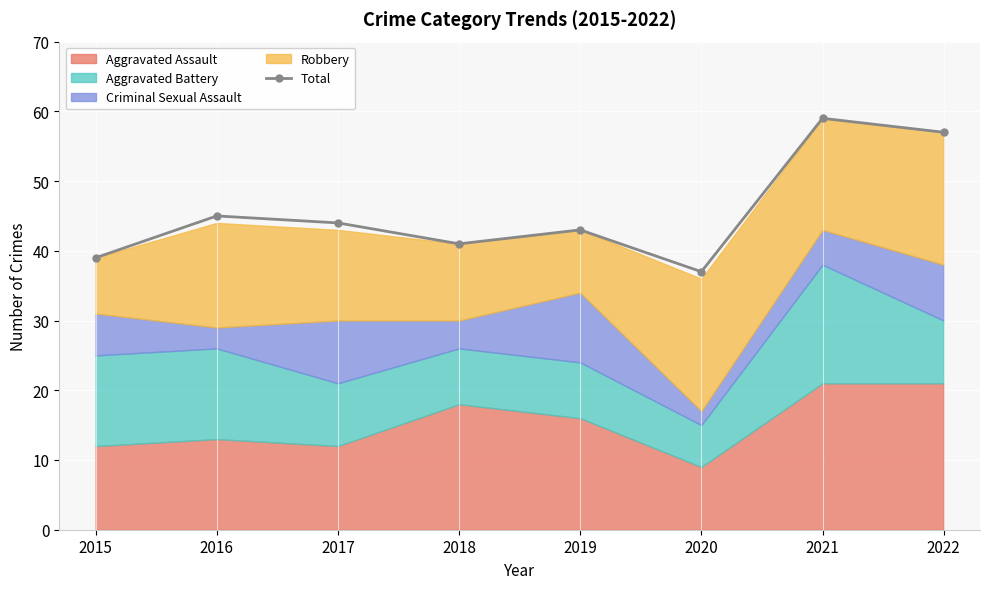

What is the change in value from 2015 to 2020?

-2